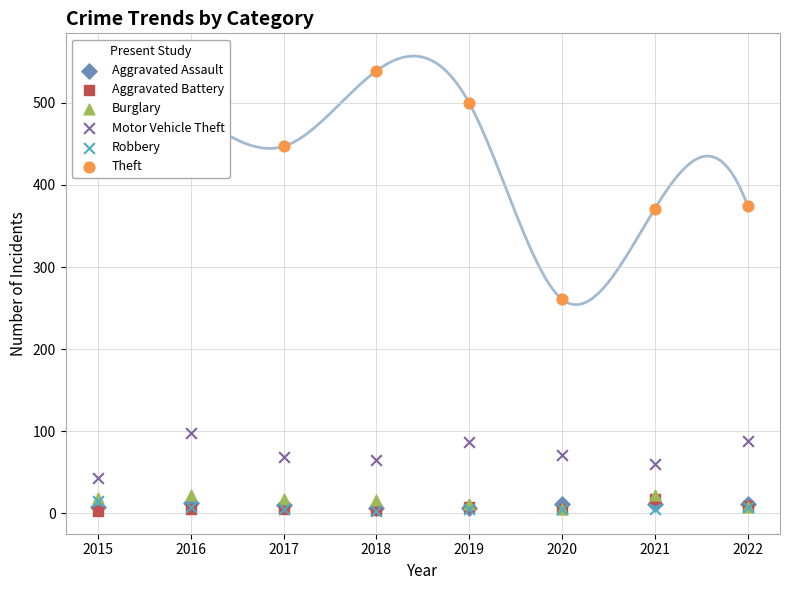

Which series has the largest total across all categories?

Theft